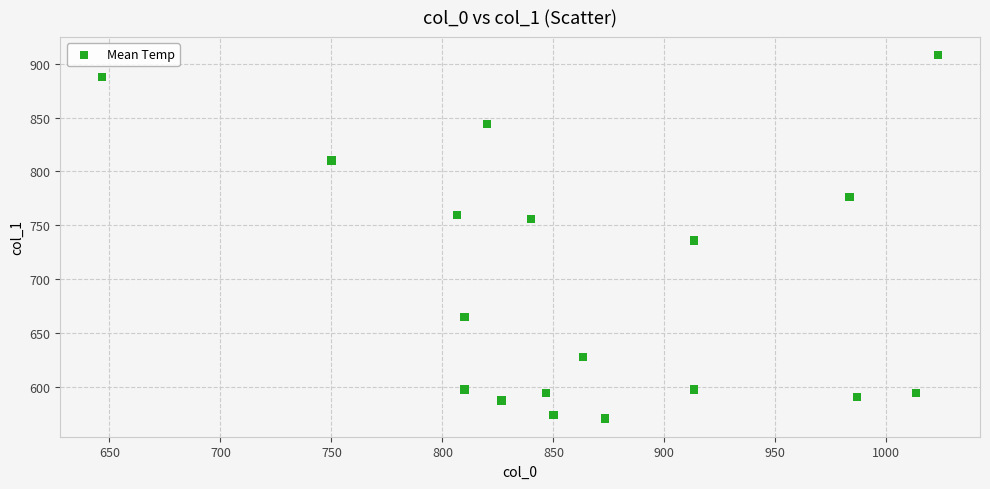

What is the range of X values (max minus min)?

376.7